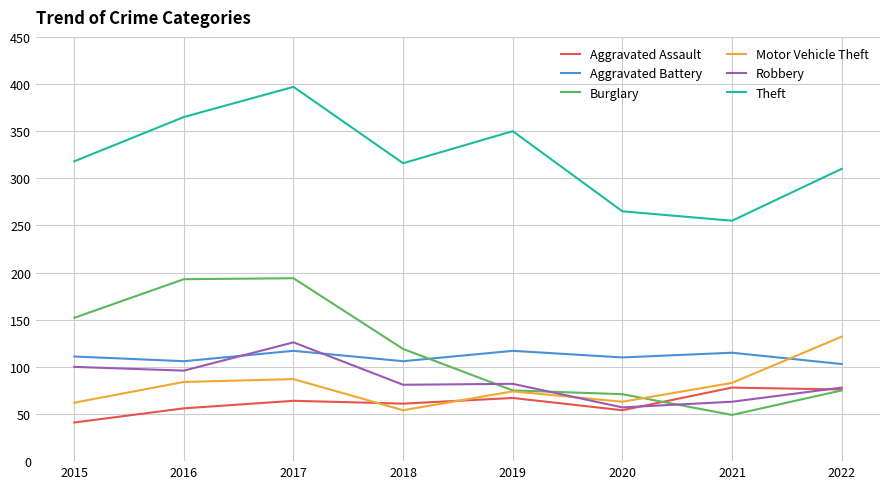

How many interior local valleys does the Aggravated Battery series have?

3